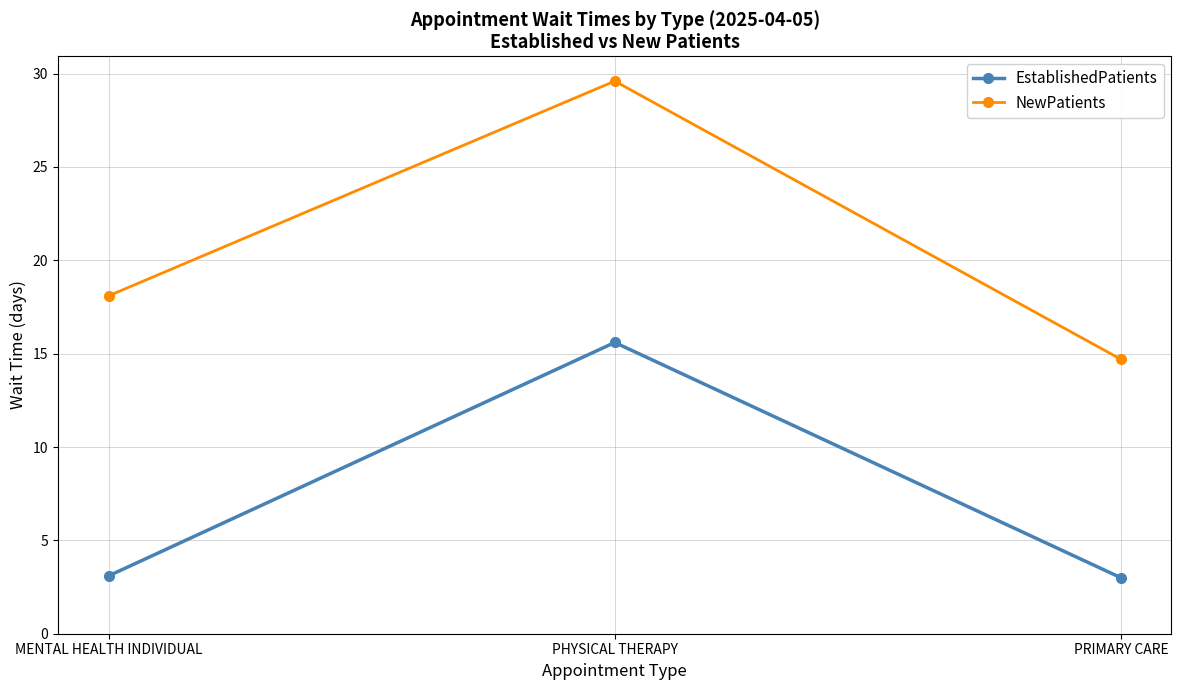

What is the total value across all series at PHYSICAL THERAPY?

45.2